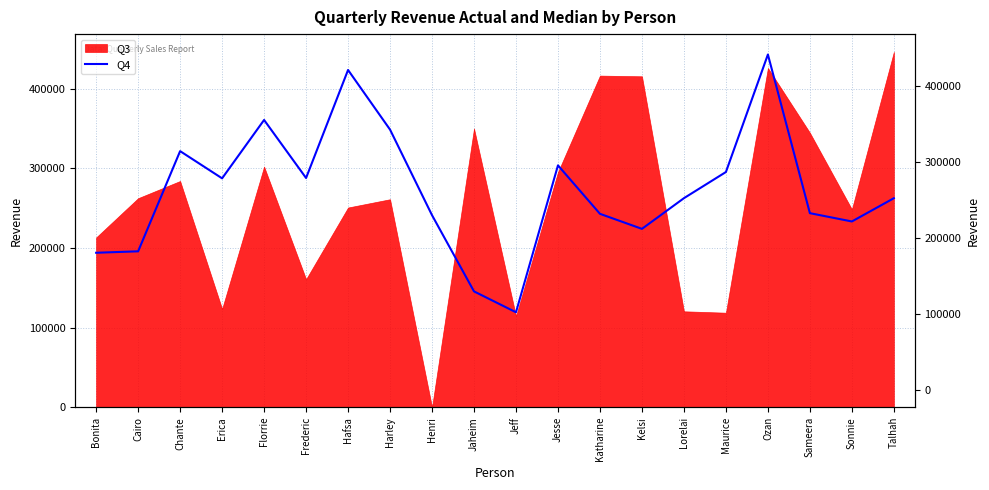

The chart shows a value of 295393 at Maurice. True or false?

True